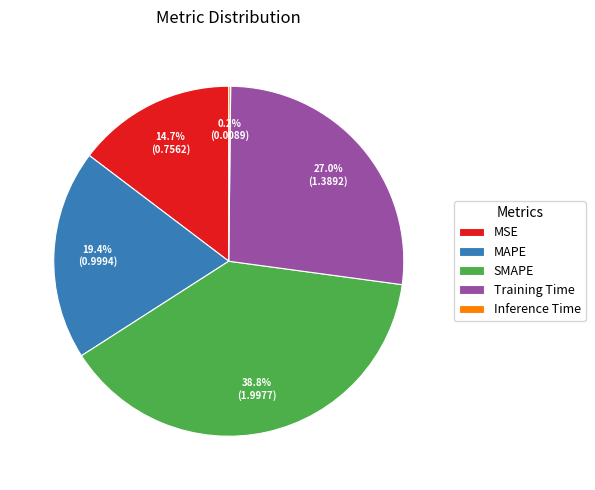

True or false: SMAPE accounts for 34% of the total.

False